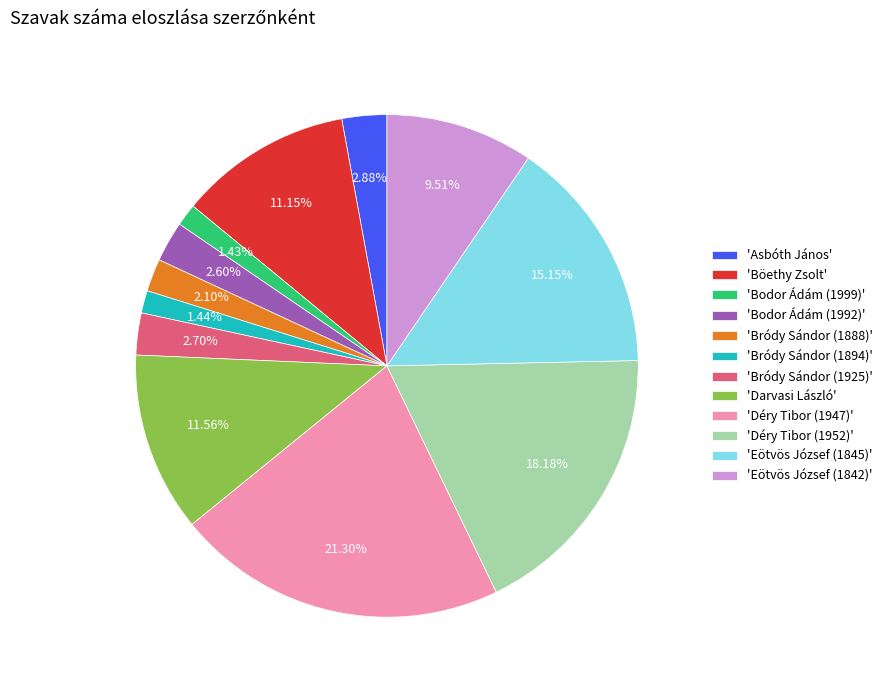

To the nearest percent, what is the average slice percentage?

8%